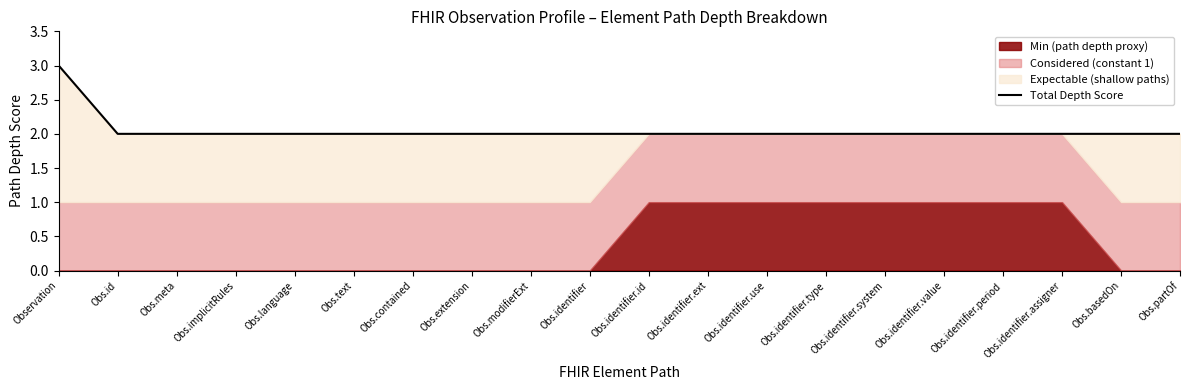

Reading left to right, what are all the values shown in this chart?

Observation=3	Obs.id=2	Obs.meta=2	Obs.implicitRules=2	Obs.language=2	Obs.text=2	Obs.contained=2	Obs.extension=2	Obs.modifierExt=2	Obs.identifier=2	Obs.identifier.id=2	Obs.identifier.ext=2	Obs.identifier.use=2	Obs.identifier.type=2	Obs.identifier.system=2	Obs.identifier.value=2	Obs.identifier.period=2	Obs.identifier.assigner=2	Obs.basedOn=2	Obs.partOf=2